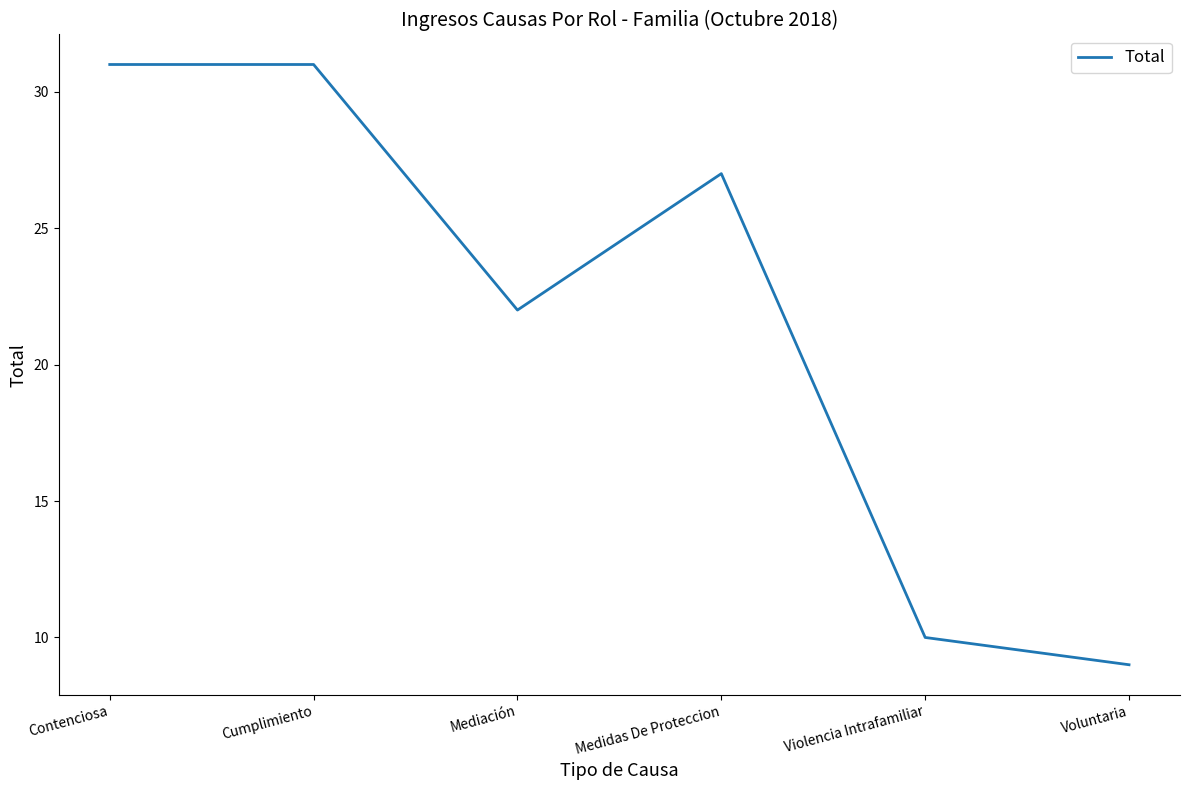

What is the change in value from Contenciosa to Voluntaria?

-22